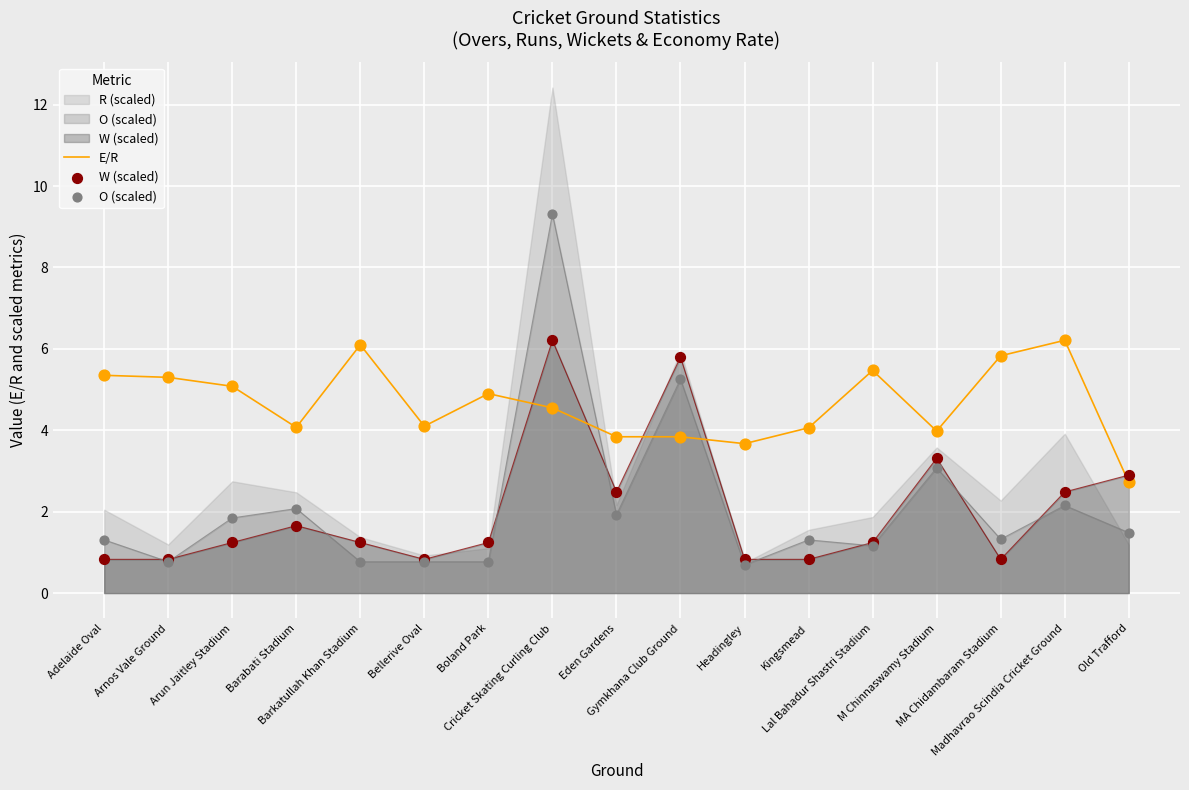

Is the value of O (scaled) at Old Trafford greater than the value of W (scaled) at Old Trafford?

No